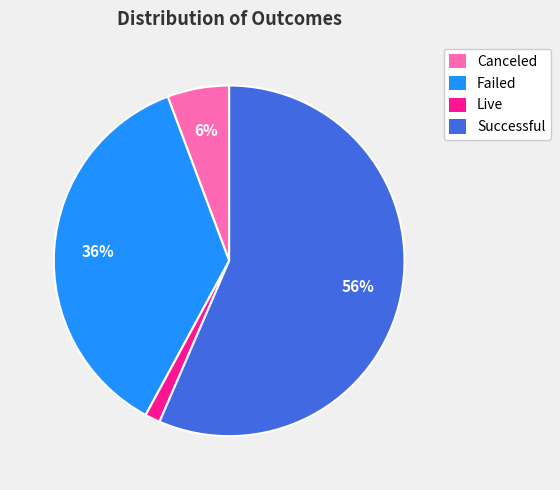

What percentage is the Live slice, to the nearest percent?

1%